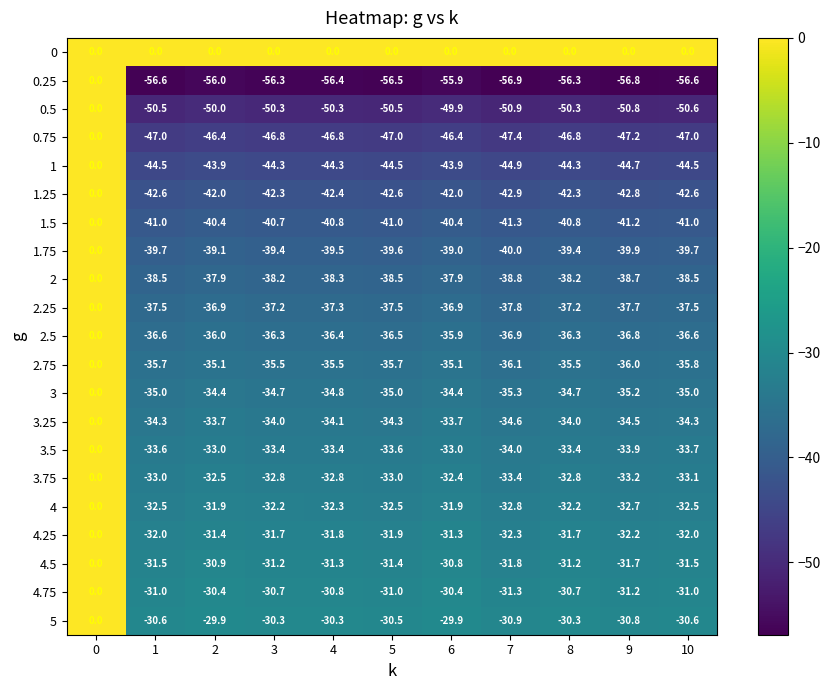

Which series has the largest range (max minus min)?

0.25